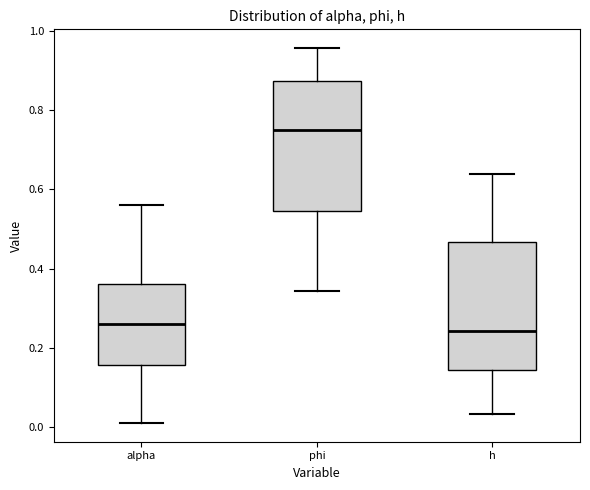

Where does the upper whisker of the box for h end on the y-axis? The values are not printed on the chart, so give them approximately, as read against the axis.

0.64